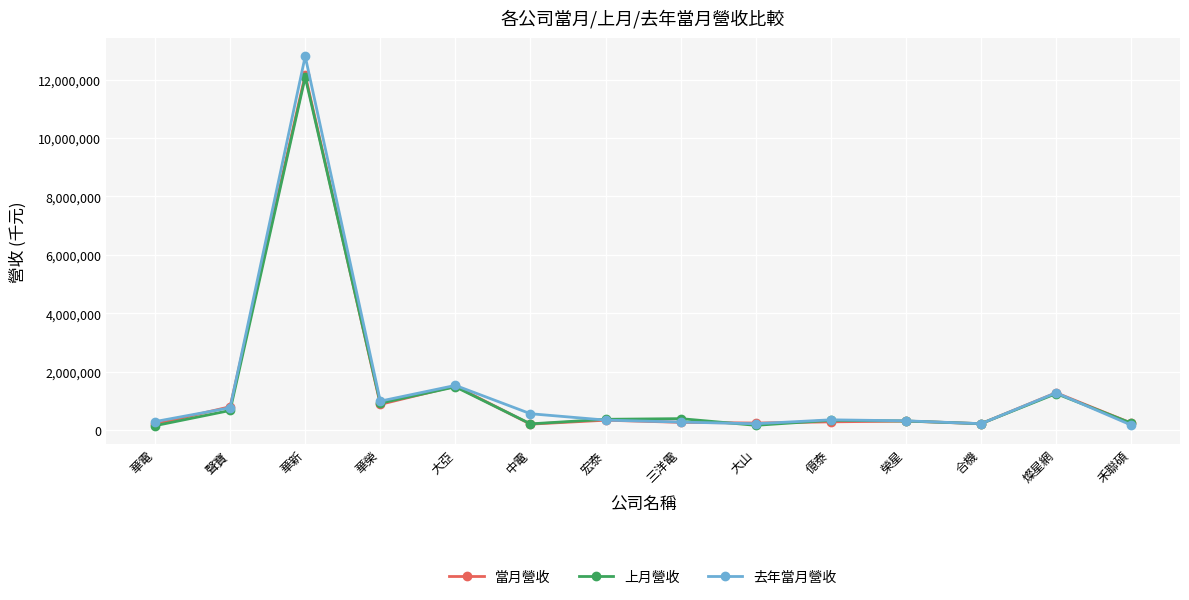

What is the value of the 去年當月營收 point at the 4th from the left?

995178